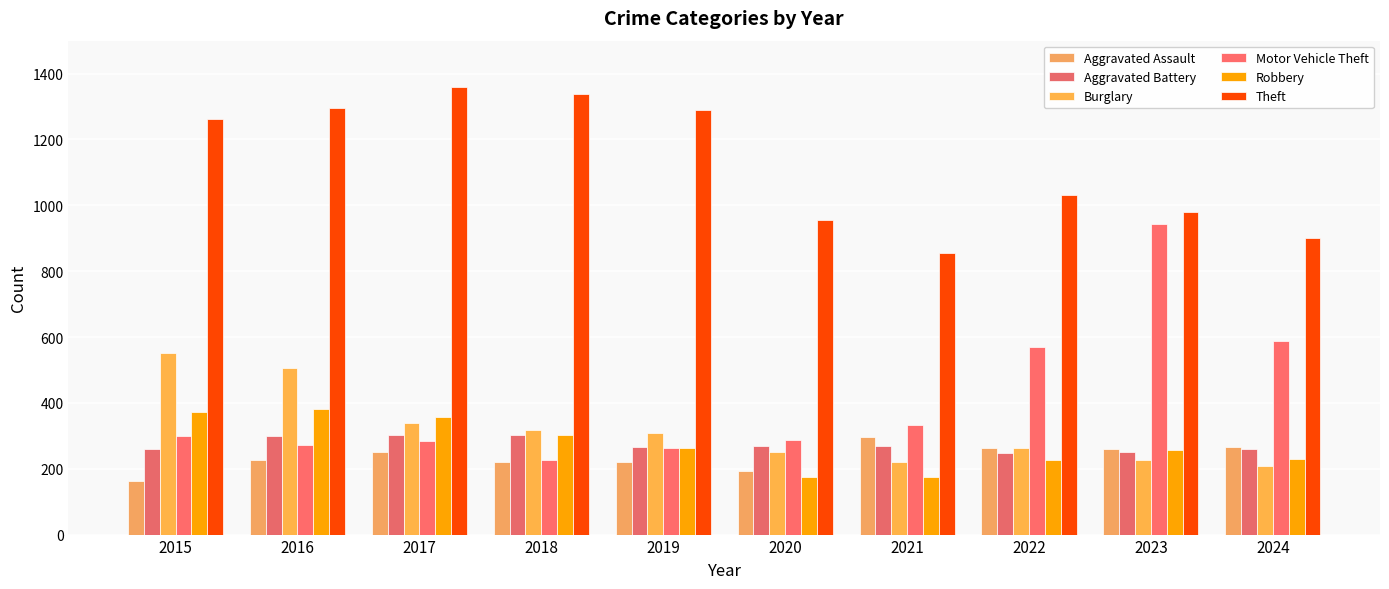

List the series in order of their peak value, highest first.

Theft, Motor Vehicle Theft, Burglary, Robbery, Aggravated Battery, Aggravated Assault